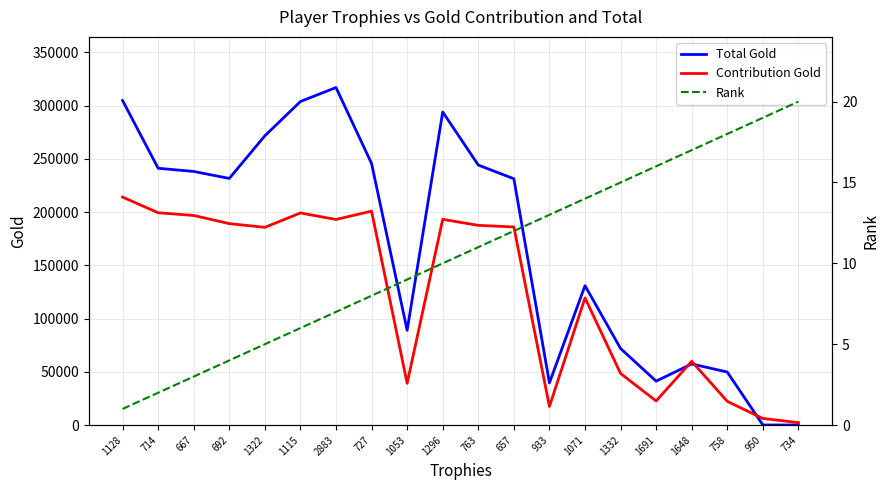

What is the difference between the Total Gold values at 763 and 1296?

49843